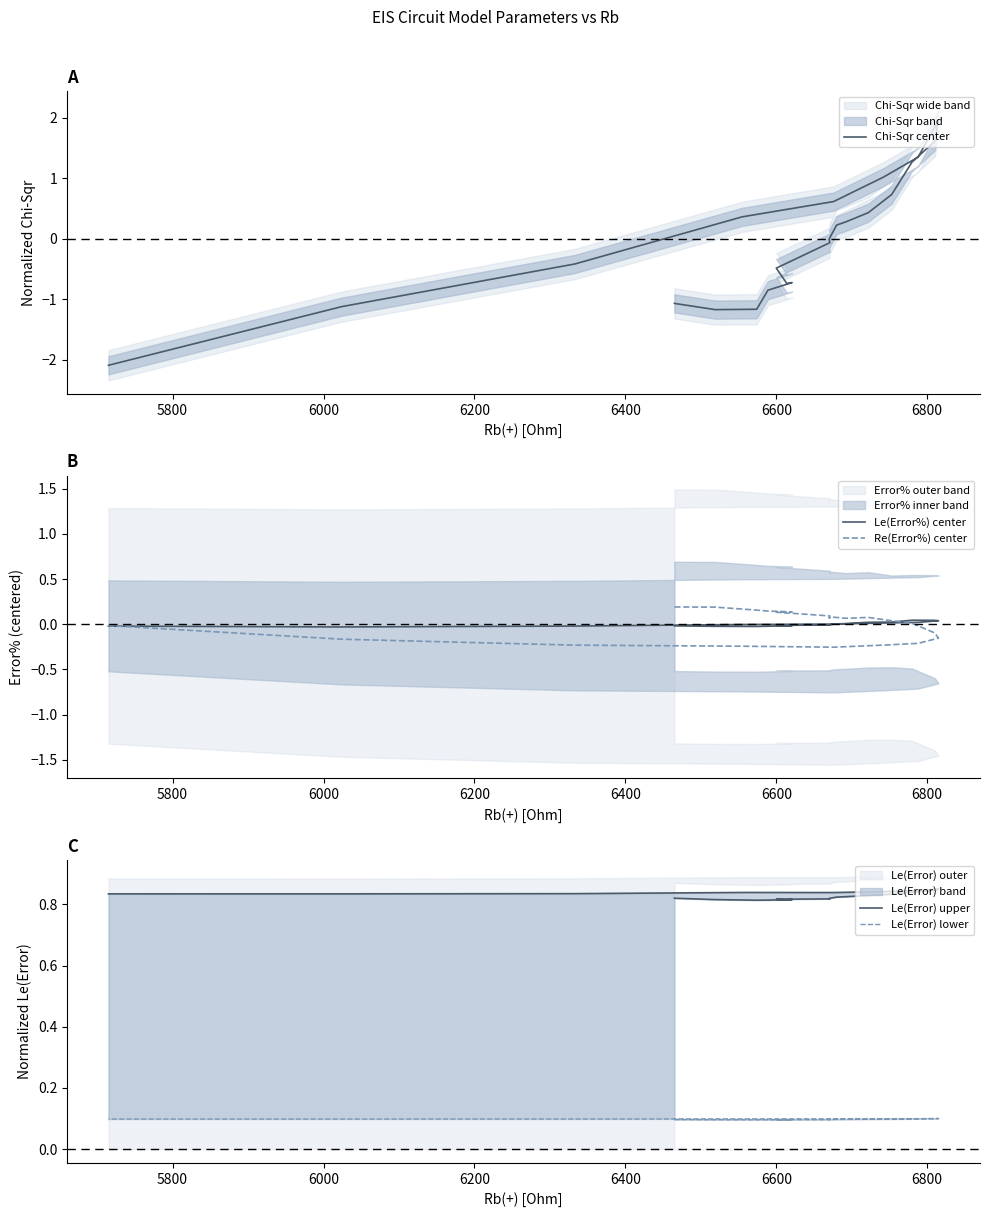

The value of Le(Error) lower at 5800 is 0.1. True or false?

True